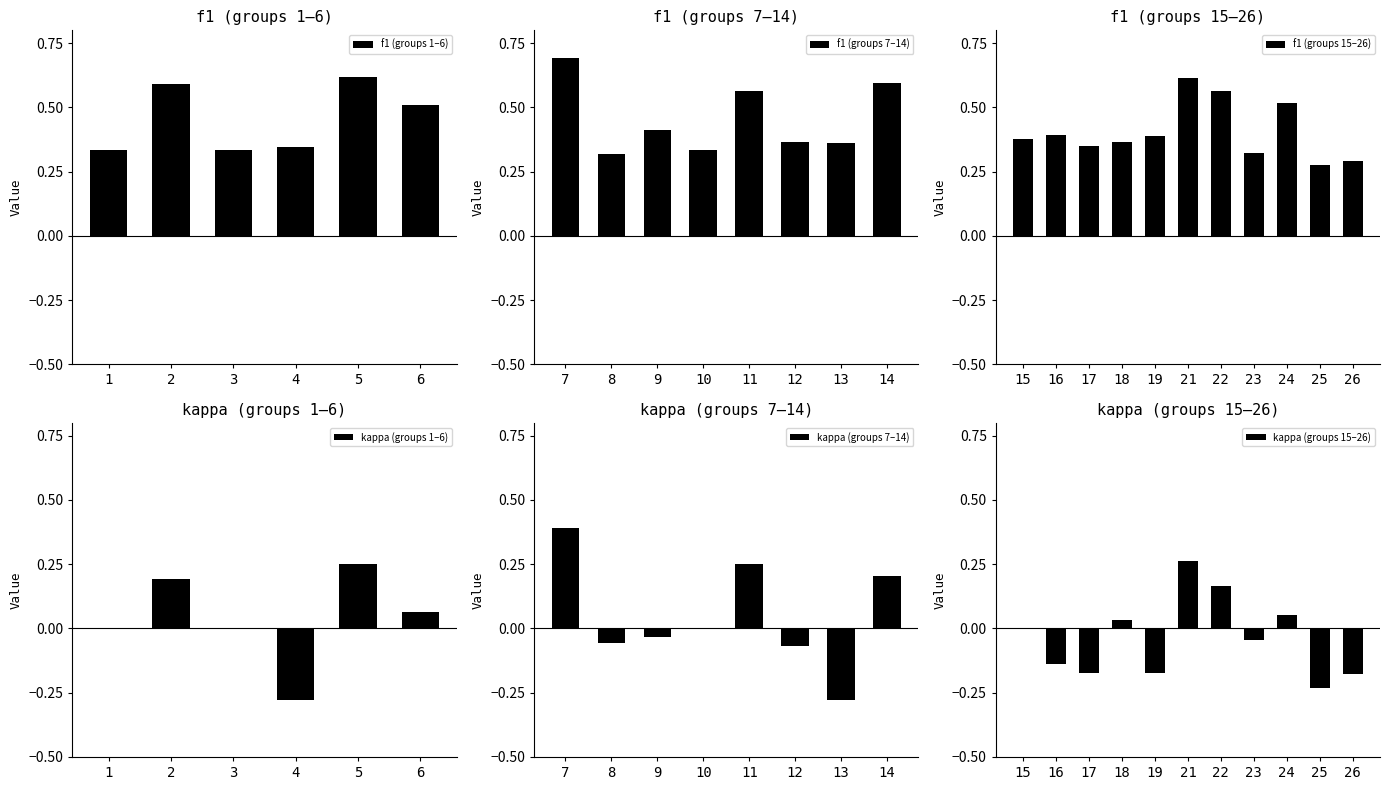

The f1 (groups 1–6) series shows 0.8 at 6. True or false?

False